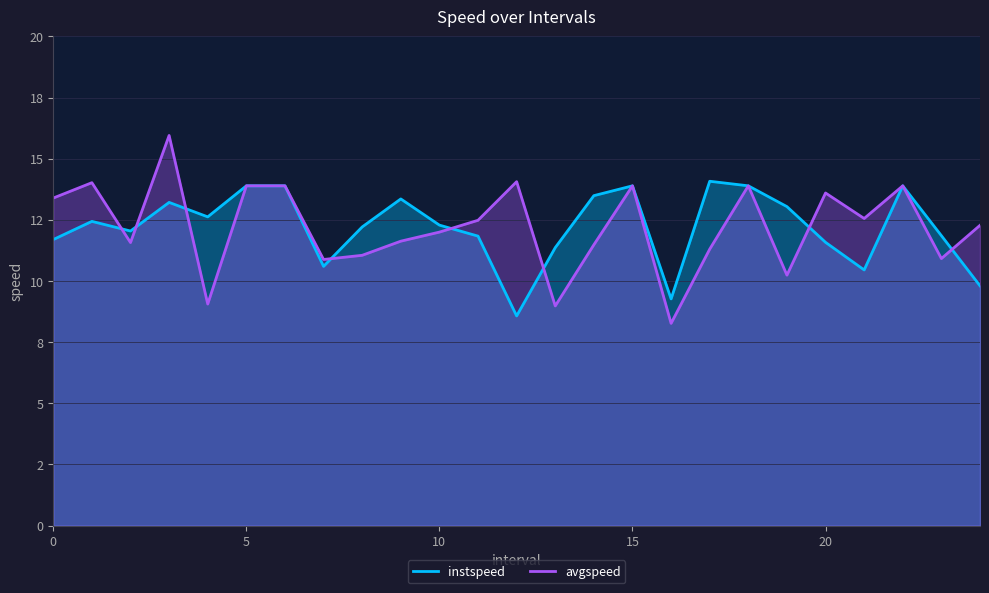

Which category has the highest value in the avgspeed series?

3.0